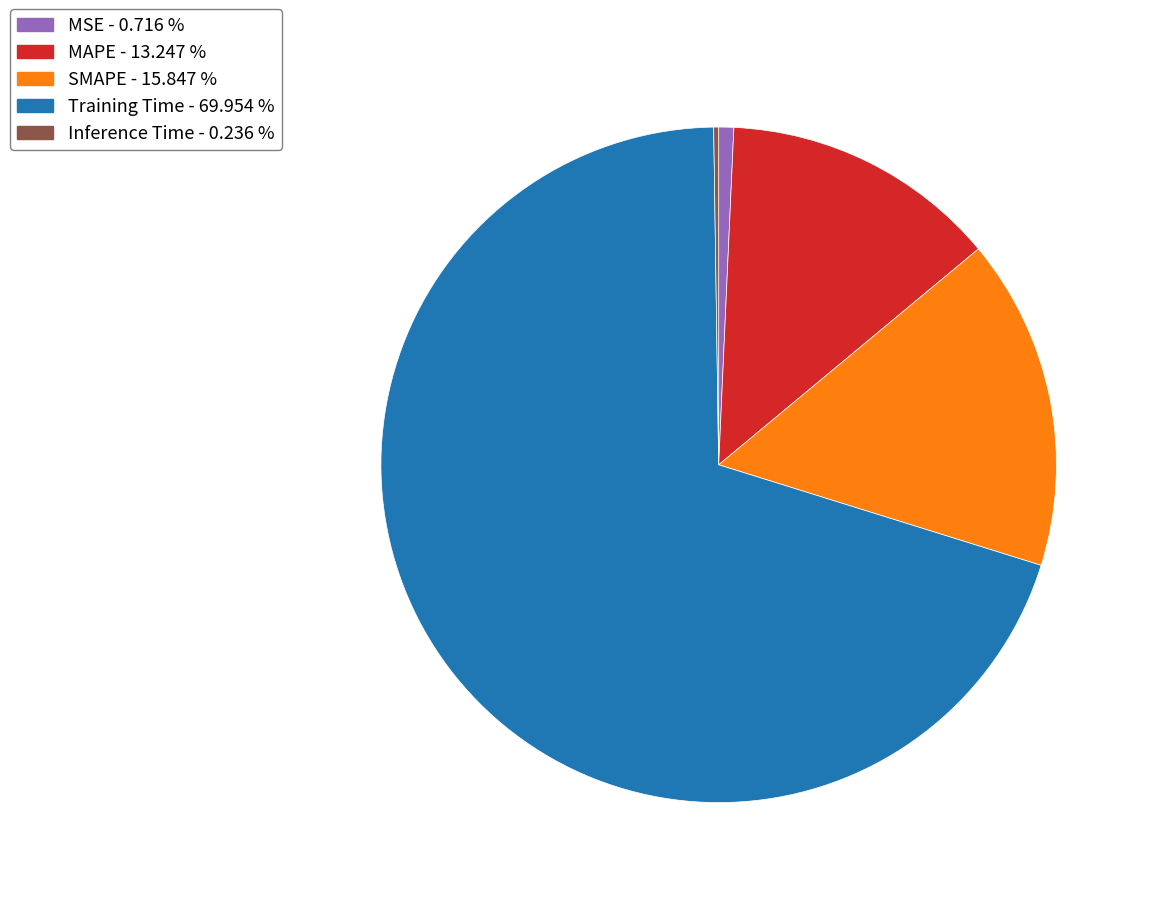

Is Training Time the majority of the pie?

Yes